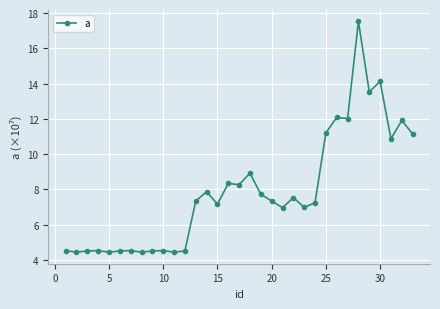

What is the sum of all values?

260.0